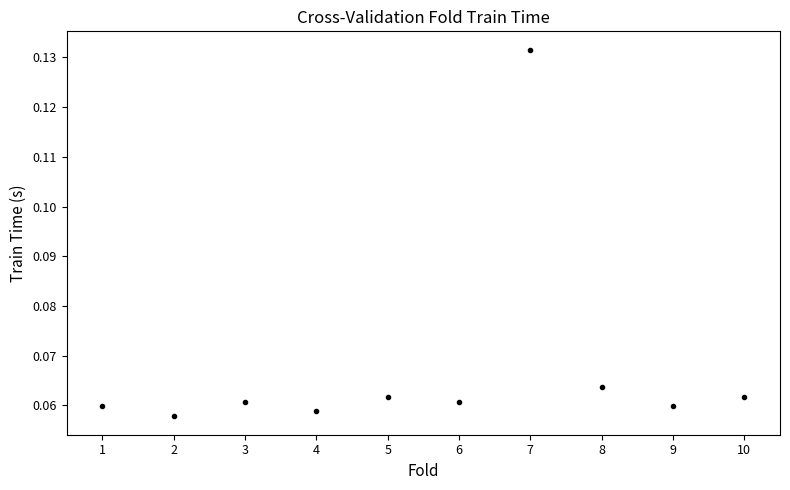

What is the range of X values (max minus min)?

9.0